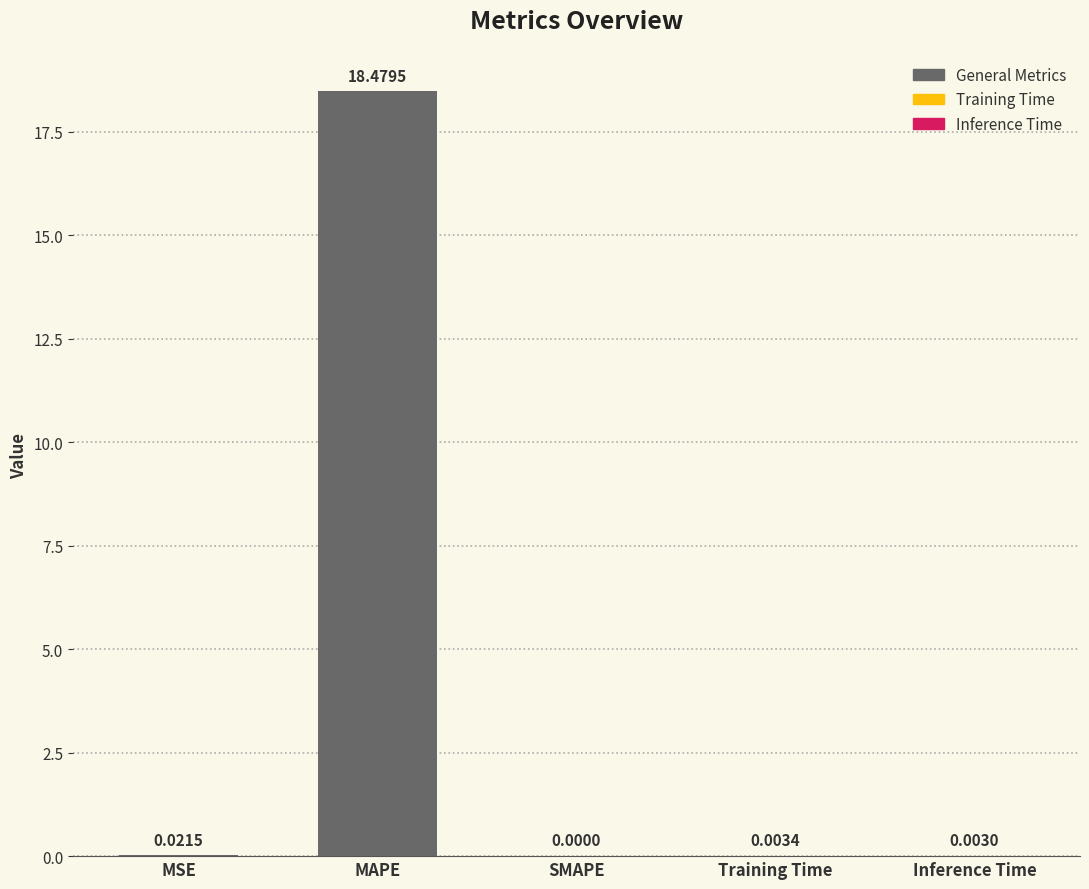

At which label is the value closest to 9?

MSE